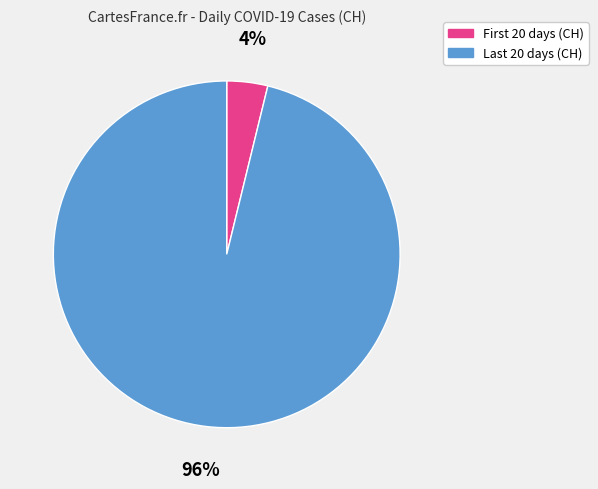

To the nearest percent, what is the difference between the largest and smallest slice percentages?

92%